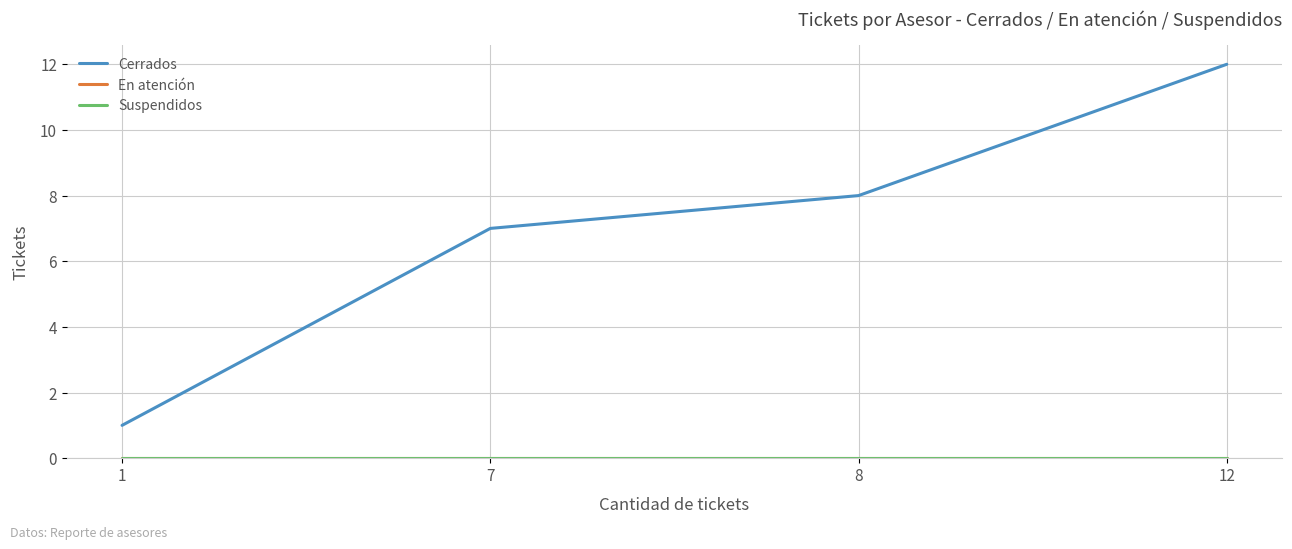

How many data points does each series have?

4